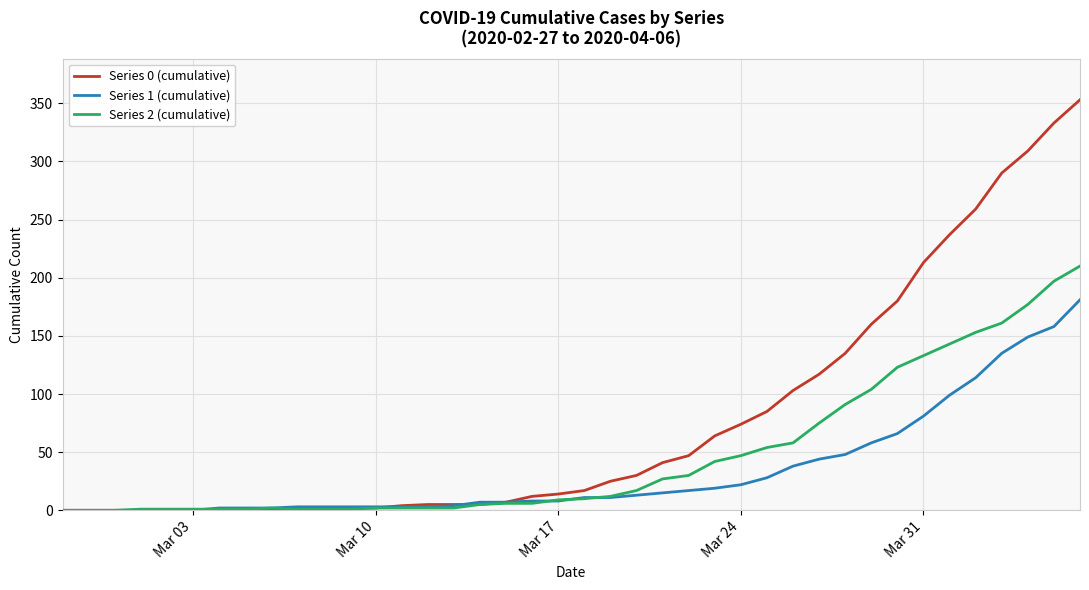

List the series in order of their peak value, lowest first.

Series 1 (cumulative), Series 2 (cumulative), Series 0 (cumulative)